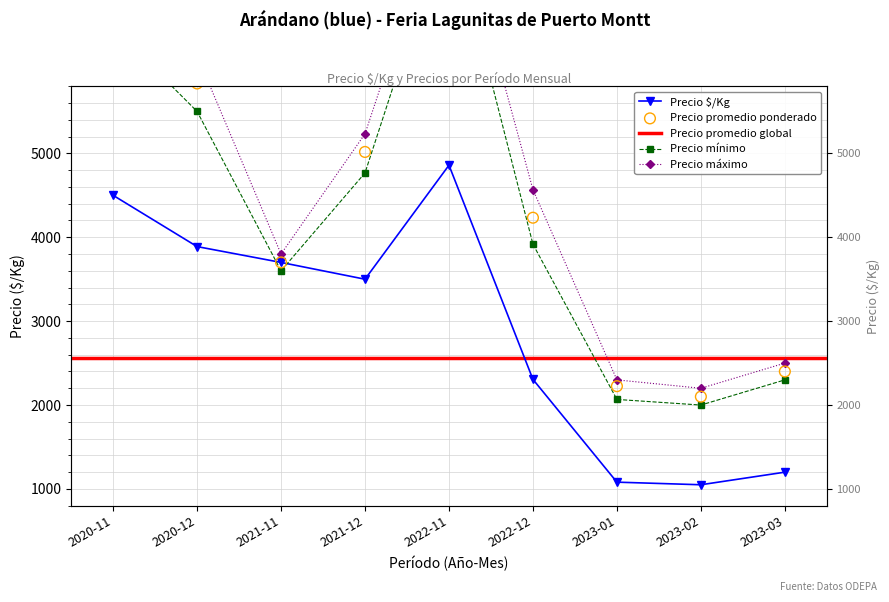

Which series has the largest total across all categories?

Precio máximo